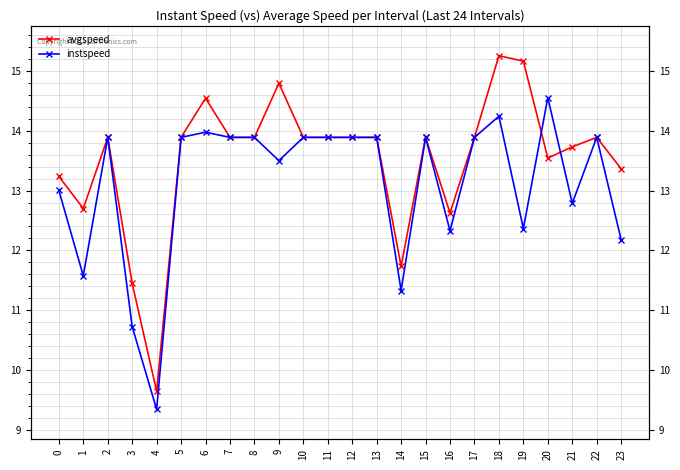

Which series has the largest total across all categories?

avgspeed